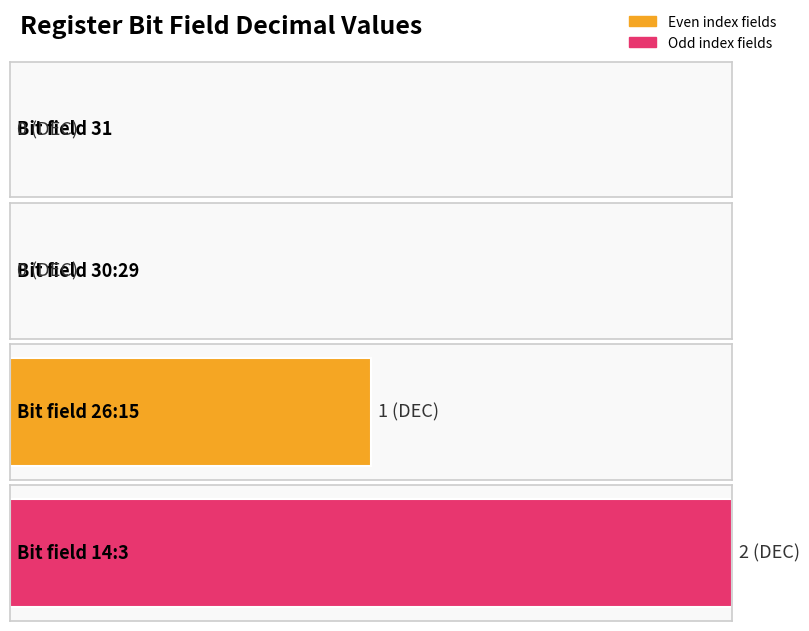

What is the average value?

1